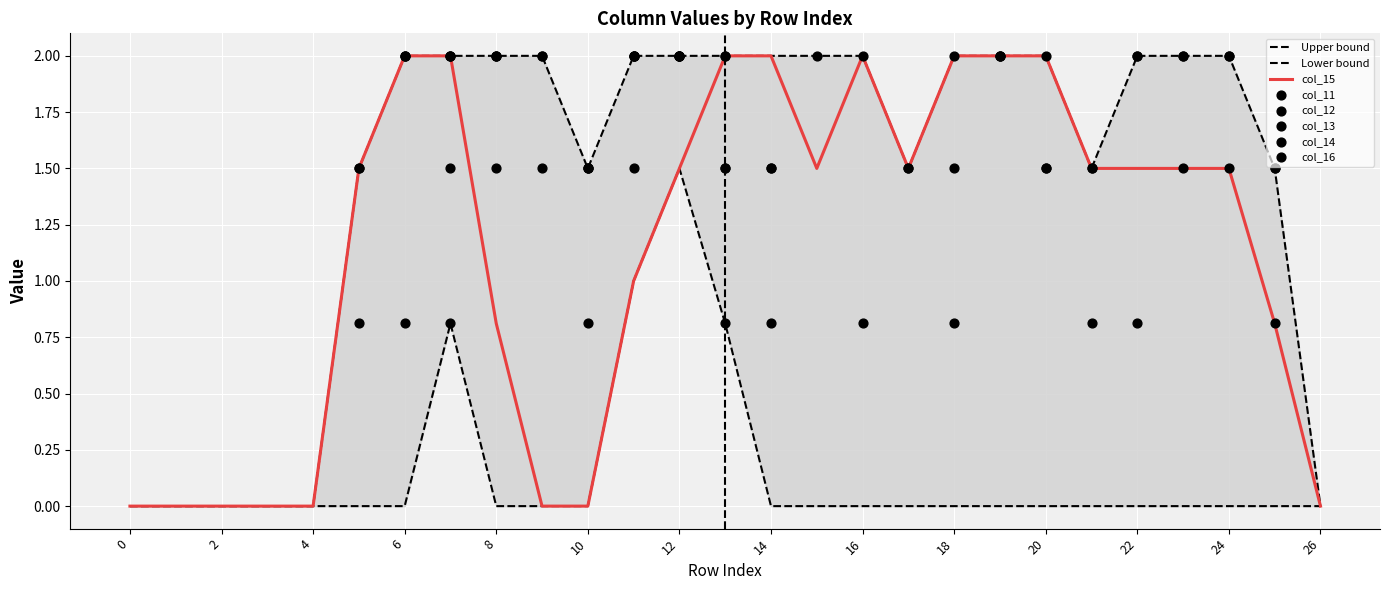

Which series contains the highest Y value?

col_15